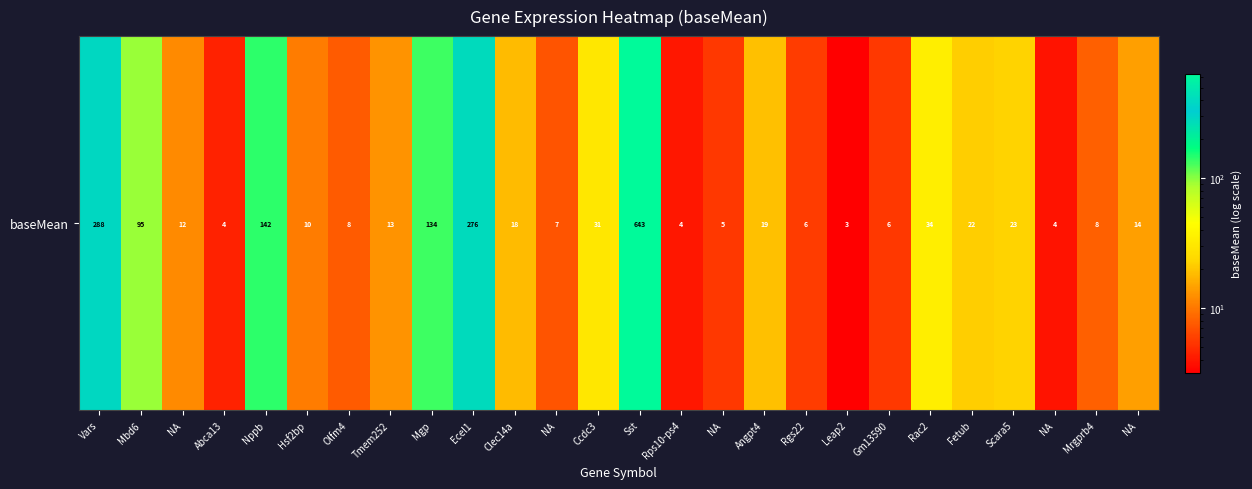

What is the sum of all values?

1830.5